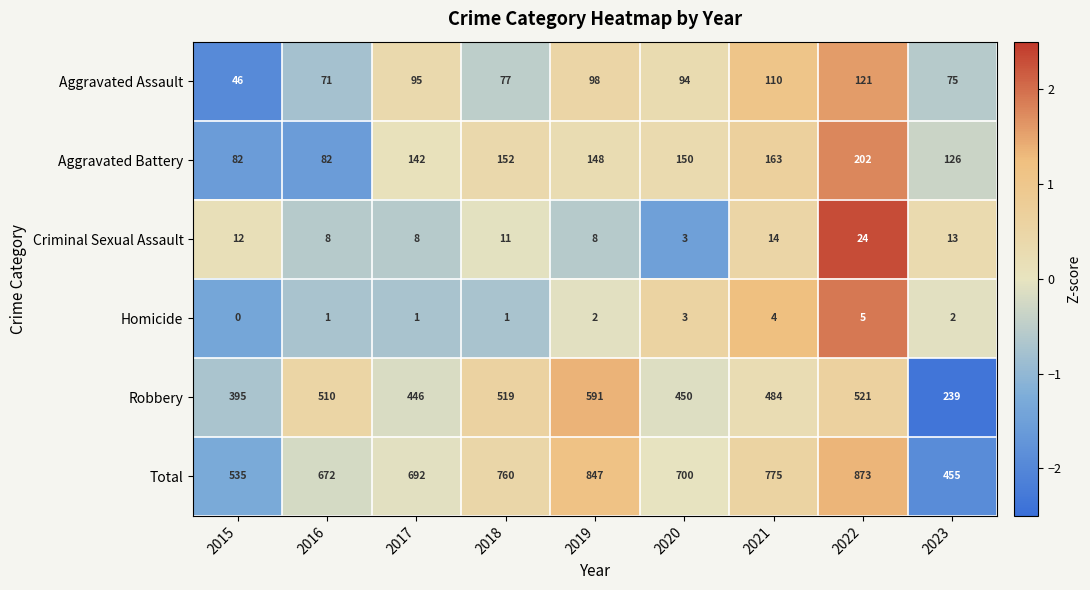

What is the spread (max minus min) of values at 2019?

845